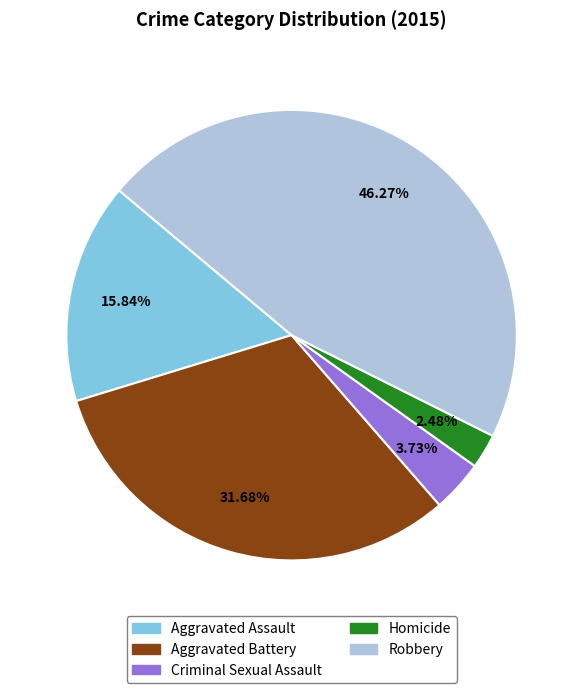

Approximately how many times larger is the value at Robbery compared to Aggravated Battery?

1.5